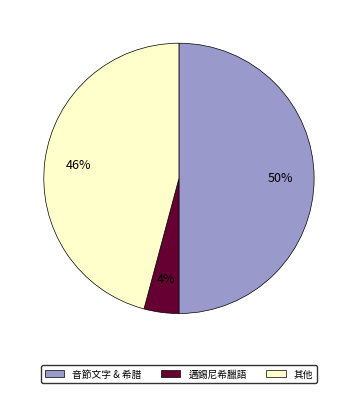

To the nearest percent, what is the average slice percentage?

33%